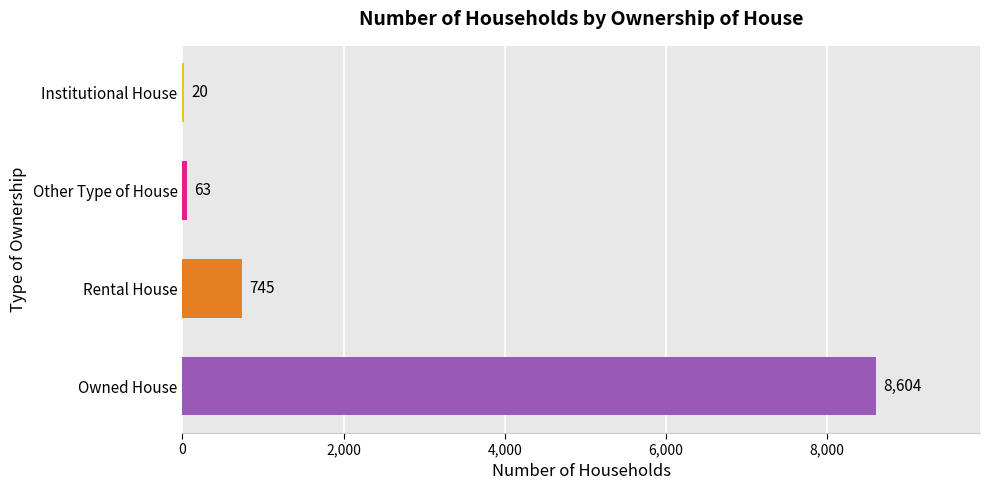

How many distinct data groups are displayed?

1